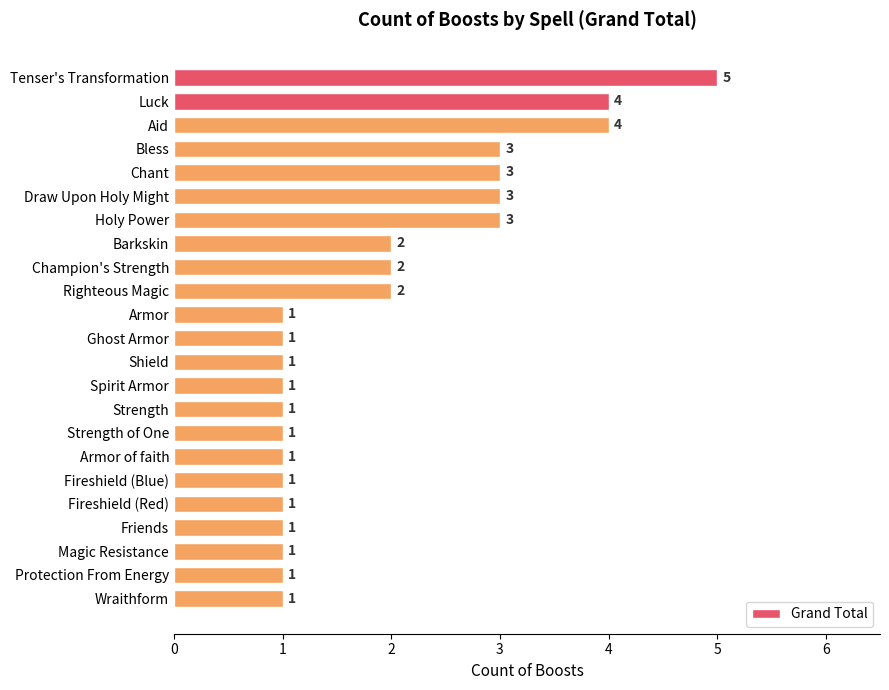

Approximately how many times larger is the value at Aid compared to Chant?

1.3